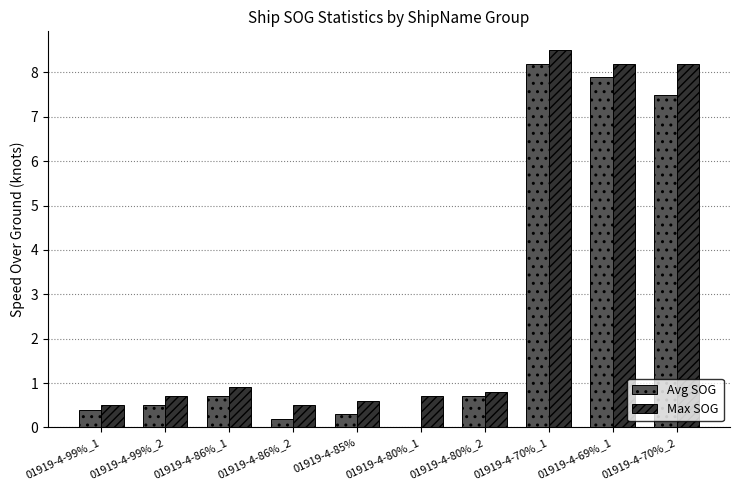

Does the chart contain stacked bars?

No